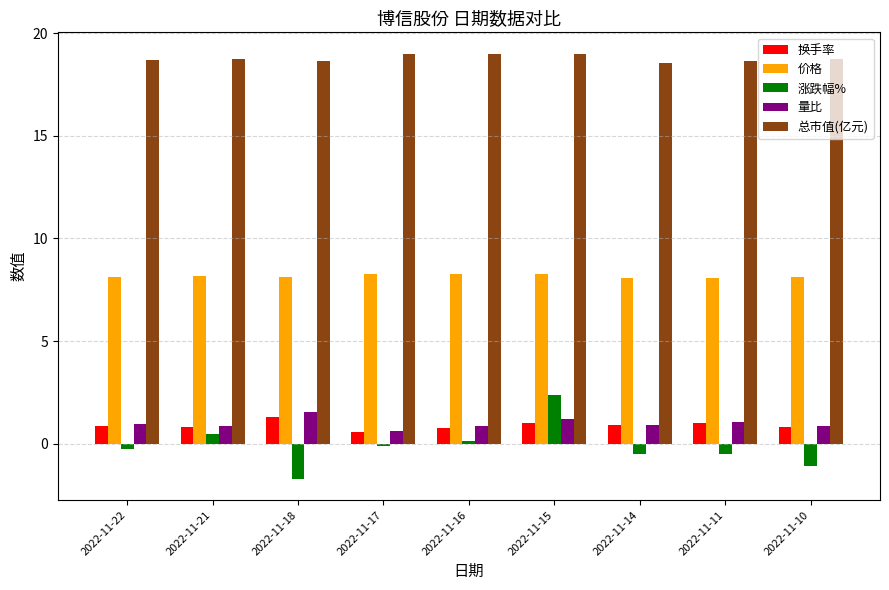

What are all the series names shown in the legend?

换手率, 价格, 涨跌幅%, 量比, 总市值(亿元)